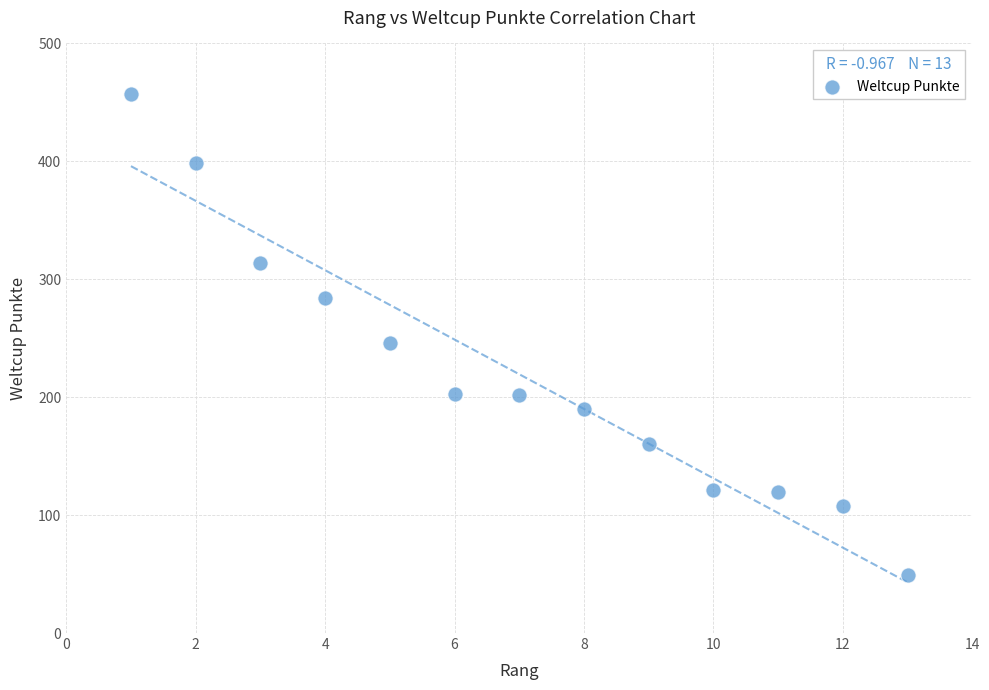

What Y value in the scatter plot is closest to 253?

246